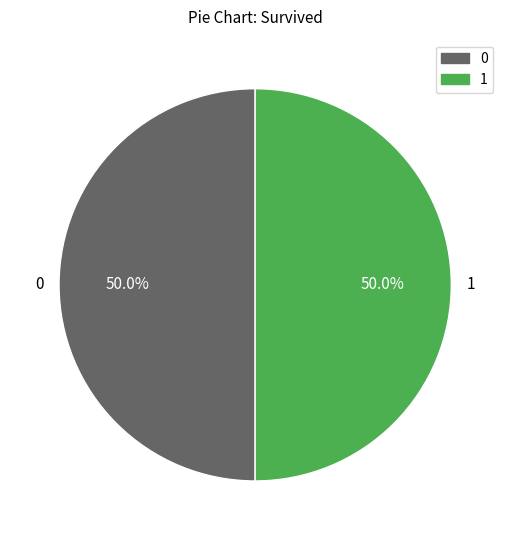

Do 0 and 1 together represent more than half of the pie?

Yes